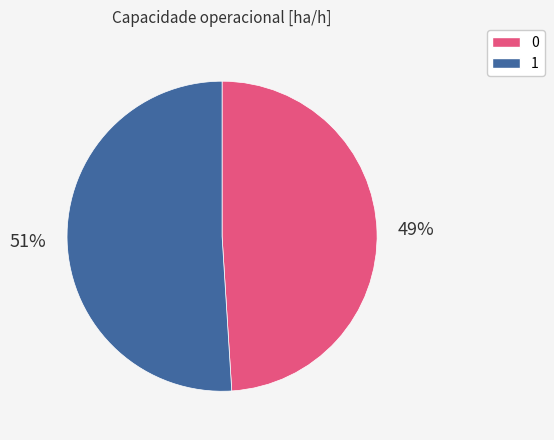

How many slices are in this pie chart?

2